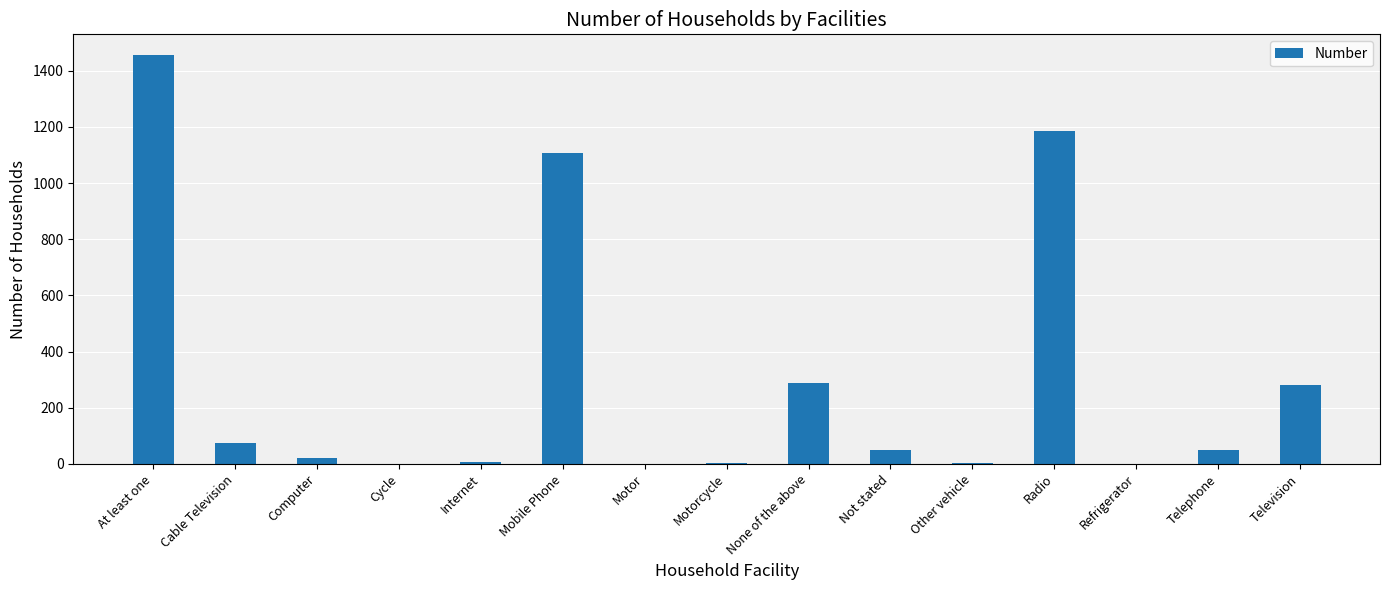

What is the average value?

301